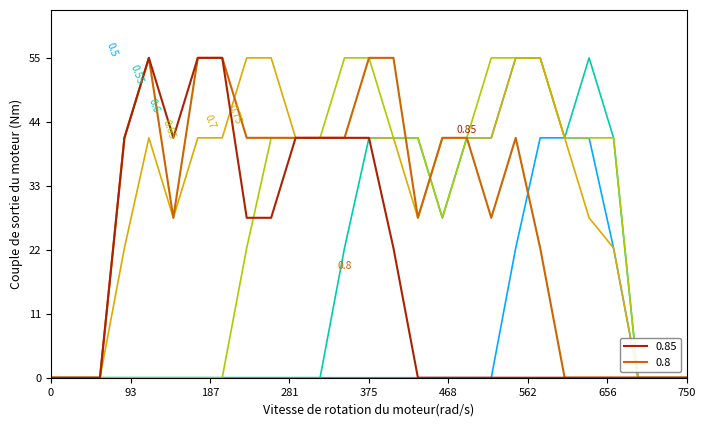

Is this an area chart (filled region under the line)?

No